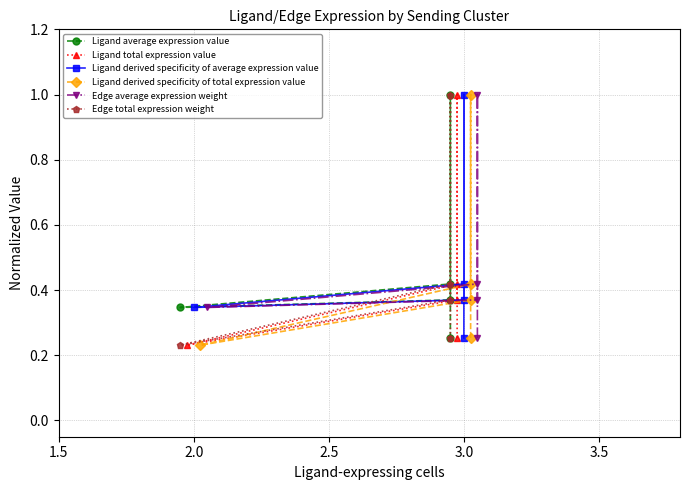

The Edge average expression weight series shows 0.2 at 3.5. True or false?

False